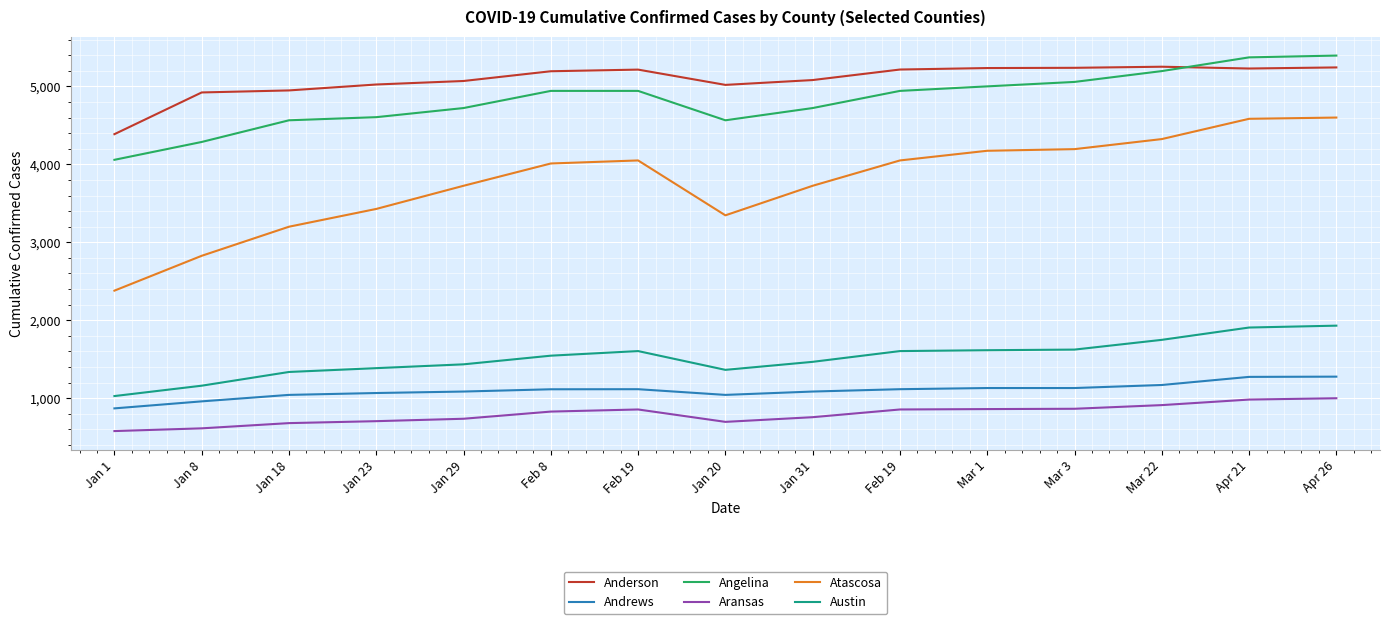

Reading right to left, list all the values displayed in this chart.

Anderson: Apr 26=5243	Apr 21=5229	Mar 22=5252	Mar 3=5238	Mar 1=5235	Feb 19=5216	Jan 31=5081	Jan 20=5019	Feb 19=5215	Feb 8=5194	Jan 29=5069	Jan 23=5024	Jan 18=4948	Jan 8=4922	Jan 1=4387
Andrews: Apr 26=1277	Apr 21=1274	Mar 22=1170	Mar 3=1131	Mar 1=1131	Feb 19=1116	Jan 31=1086	Jan 20=1043	Feb 19=1116	Feb 8=1115	Jan 29=1086	Jan 23=1067	Jan 18=1043	Jan 8=960	Jan 1=870
Angelina: Apr 26=5395	Apr 21=5372	Mar 22=5196	Mar 3=5057	Mar 1=5000	Feb 19=4942	Jan 31=4722	Jan 20=4565	Feb 19=4942	Feb 8=4942	Jan 29=4722	Jan 23=4605	Jan 18=4565	Jan 8=4287	Jan 1=4058
Aransas: Apr 26=1000	Apr 21=983	Mar 22=912	Mar 3=865	Mar 1=861	Feb 19=856	Jan 31=757	Jan 20=697	Feb 19=856	Feb 8=829	Jan 29=737	Jan 23=706	Jan 18=681	Jan 8=614	Jan 1=579
Atascosa: Apr 26=4600	Apr 21=4584	Mar 22=4324	Mar 3=4195	Mar 1=4174	Feb 19=4050	Jan 31=3725	Jan 20=3346	Feb 19=4050	Feb 8=4011	Jan 29=3725	Jan 23=3428	Jan 18=3200	Jan 8=2827	Jan 1=2380
Austin: Apr 26=1931	Apr 21=1907	Mar 22=1749	Mar 3=1624	Mar 1=1616	Feb 19=1605	Jan 31=1467	Jan 20=1364	Feb 19=1605	Feb 8=1546	Jan 29=1435	Jan 23=1386	Jan 18=1337	Jan 8=1161	Jan 1=1028